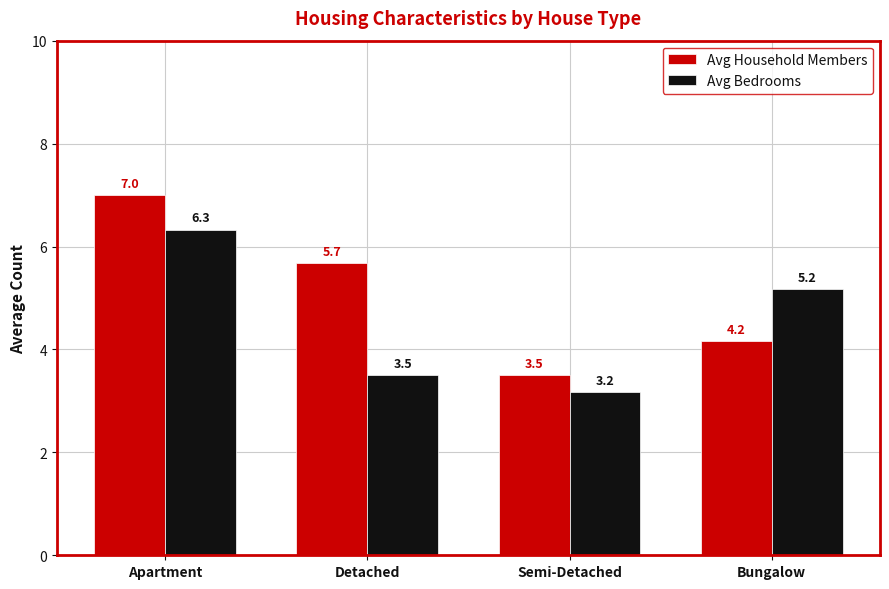

At Bungalow, list the series in order from smallest to largest.

Avg Household Members, Avg Bedrooms